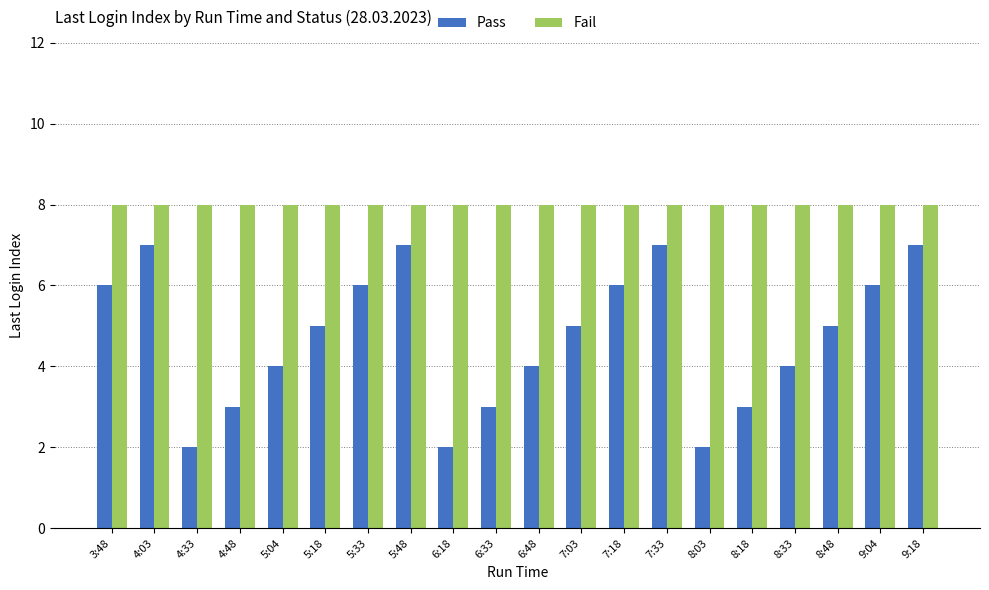

Reading left to right, extract all data points from this chart.

Pass: 6	7	2	3	4	5	6	7	2	3	4	5	6	7	2	3	4	5	6	7
Fail: 8	8	8	8	8	8	8	8	8	8	8	8	8	8	8	8	8	8	8	8